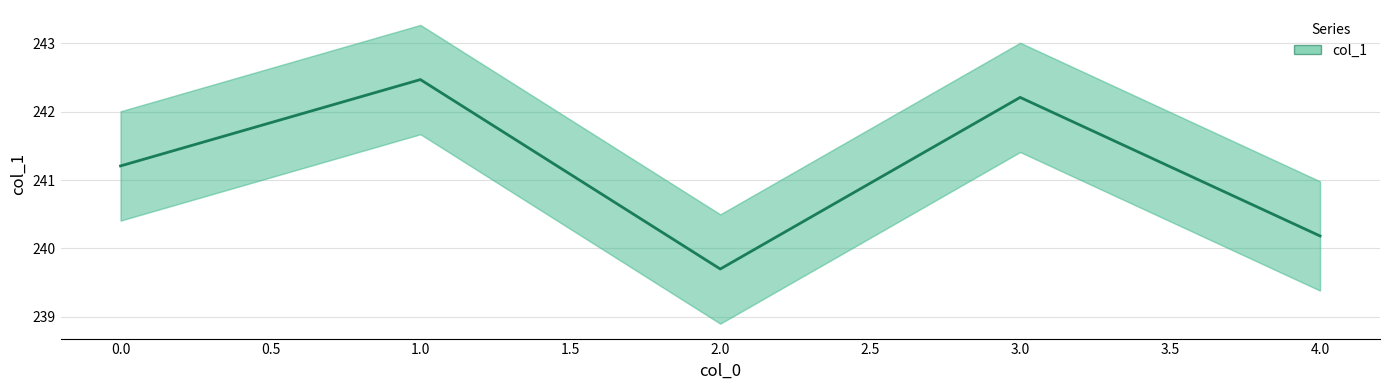

Which has a higher value, 0 or 3?

3